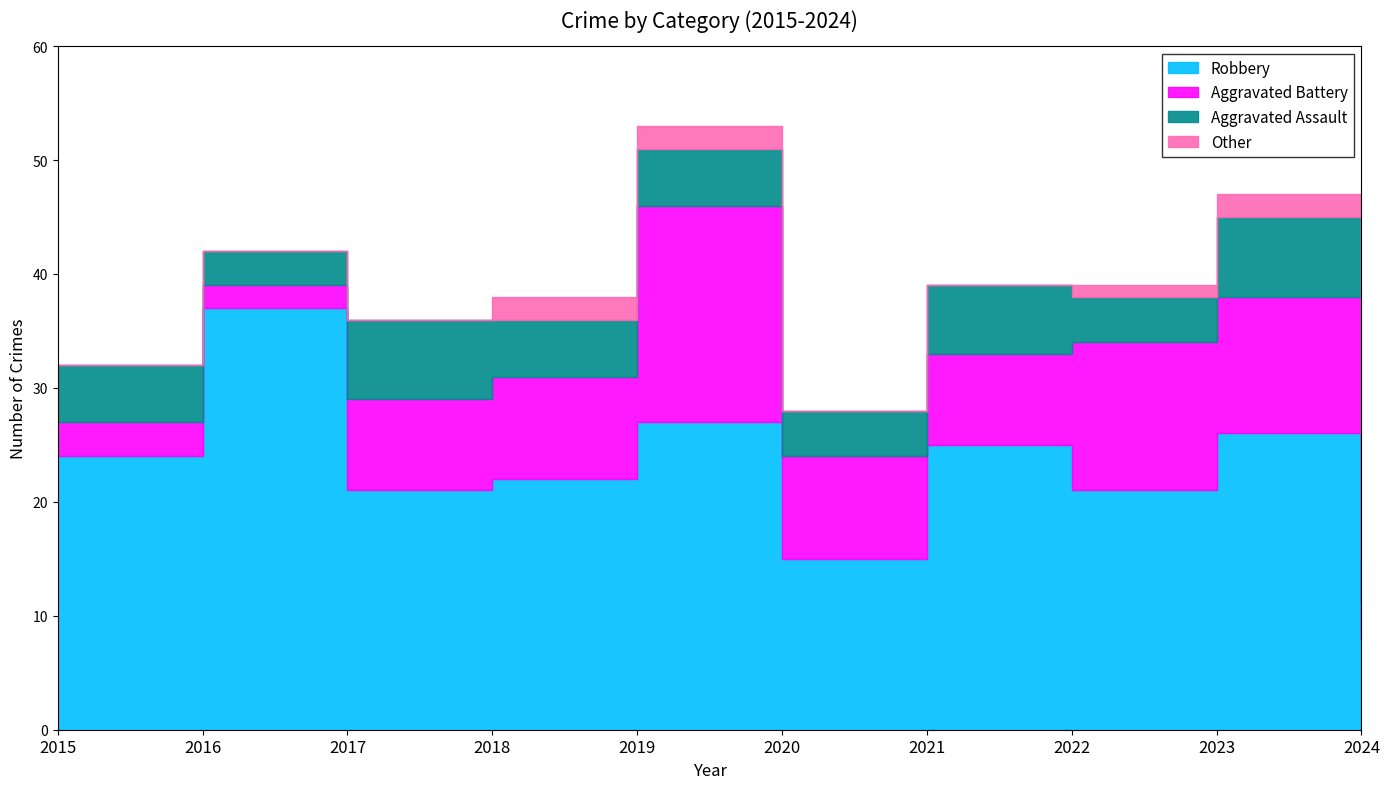

Reading right to left, extract all data points from this chart.

Robbery: 2024=8	2023=26	2022=21	2021=25	2020=15	2019=27	2018=22	2017=21	2016=37	2015=24
Aggravated Battery: 2024=3	2023=12	2022=13	2021=8	2020=9	2019=19	2018=9	2017=8	2016=2	2015=3
Aggravated Assault: 2024=4	2023=7	2022=4	2021=6	2020=4	2019=5	2018=5	2017=7	2016=3	2015=5
Other: 2024=0	2023=2	2022=1	2021=0	2020=0	2019=2	2018=2	2017=0	2016=0	2015=0